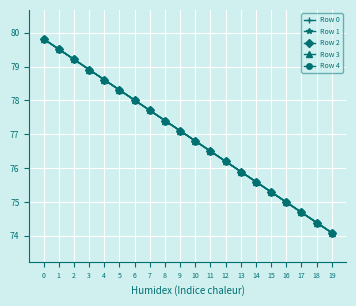

Reading left to right, list all the values displayed in this chart.

Row 0: 0=79.8	1=79.5	2=79.2	3=78.9	4=78.6	5=78.3	6=78.0	7=77.7	8=77.4	9=77.1	10=76.8	11=76.5	12=76.2	13=75.9	14=75.6	15=75.3	16=75.0	17=74.7	18=74.4	19=74.1
Row 1: 0=79.8	1=79.5	2=79.2	3=78.9	4=78.6	5=78.3	6=78.0	7=77.7	8=77.4	9=77.1	10=76.8	11=76.5	12=76.2	13=75.9	14=75.6	15=75.3	16=75.0	17=74.7	18=74.4	19=74.1
Row 2: 0=79.8	1=79.5	2=79.2	3=78.9	4=78.6	5=78.3	6=78.0	7=77.7	8=77.4	9=77.1	10=76.8	11=76.5	12=76.2	13=75.9	14=75.6	15=75.3	16=75.0	17=74.7	18=74.4	19=74.1
Row 3: 0=79.8	1=79.5	2=79.2	3=78.9	4=78.6	5=78.3	6=78.0	7=77.7	8=77.4	9=77.1	10=76.8	11=76.5	12=76.2	13=75.9	14=75.6	15=75.3	16=75.0	17=74.7	18=74.4	19=74.1
Row 4: 0=79.8	1=79.5	2=79.2	3=78.9	4=78.6	5=78.3	6=78.0	7=77.7	8=77.4	9=77.1	10=76.8	11=76.5	12=76.2	13=75.9	14=75.6	15=75.3	16=75.0	17=74.7	18=74.4	19=74.1